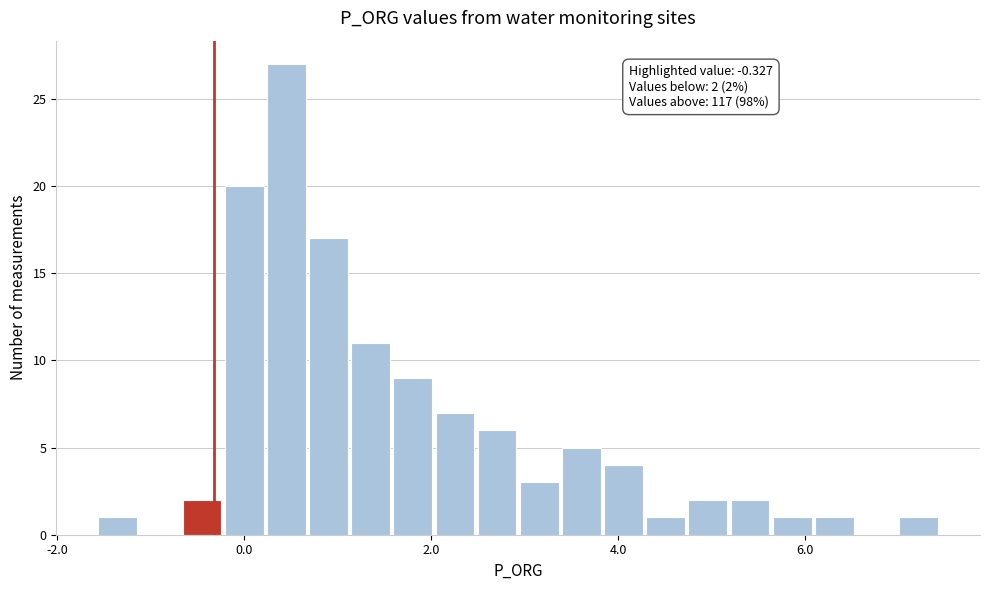

Around what value on the x-axis is the tallest bar? Give the approximate position of its centre, as read against the axis.

0.4